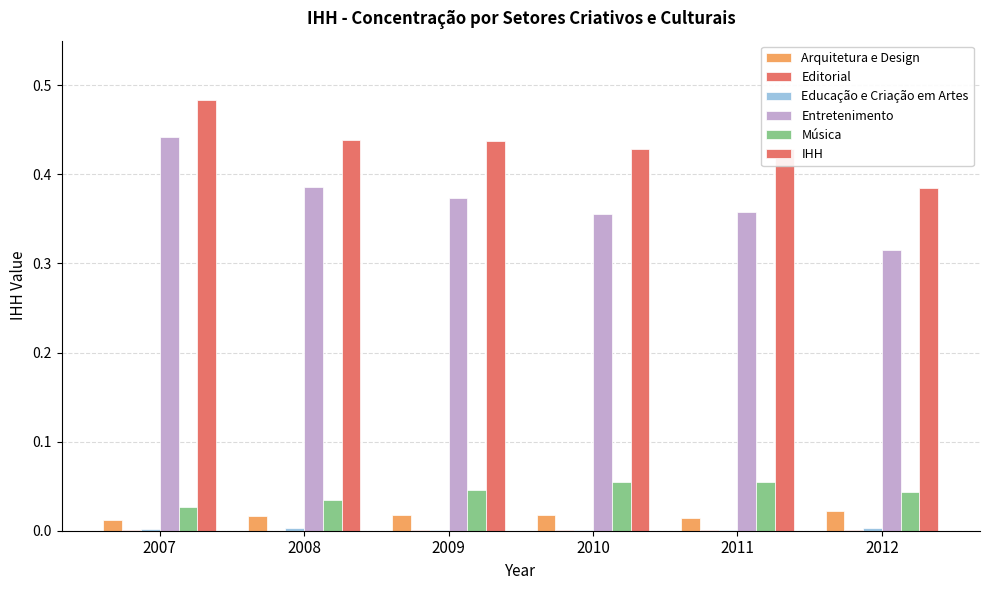

Reading left to right, what are all the values shown in this chart?

Arquitetura e Design: 0.0	0.0	0.0	0.0	0.0	0.0
Editorial: 0.0	0.0	0.0	0.0	0.0	0.0
Educação e Criação em Artes: 0.0	0.0	0.0	0.0	0.0	0.0
Entretenimento: 0.4	0.4	0.4	0.4	0.4	0.3
Música: 0.0	0.0	0.0	0.1	0.1	0.0
IHH: 0.5	0.4	0.4	0.4	0.4	0.4